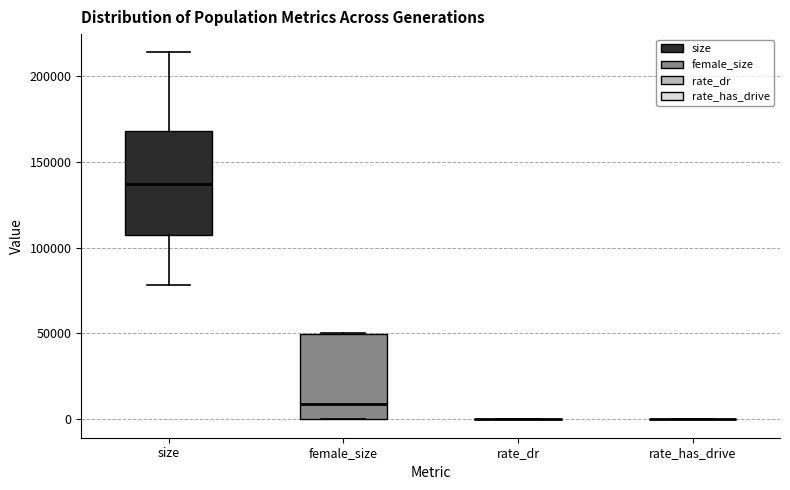

Reading left to right, read every box against the y-axis: the position of its median line, the range the box covers, and the ends of its whiskers. The values are not printed on the chart, so give them approximately, as read against the axis.

size: median 135000, box 105000 to 170000, whiskers 80000 to 215000
female_size: median 10000, box 0 to 50000, whiskers 0 to 50000
rate_dr: box collapsed to a line at 0, whiskers 0 to 0
rate_has_drive: box collapsed to a line at 0, whiskers 0 to 0